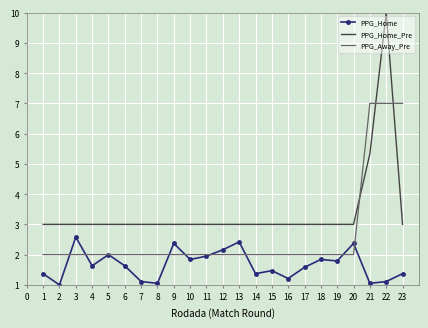

True or false: PPG_Home_Pre and PPG_Home intersect in this chart.

False